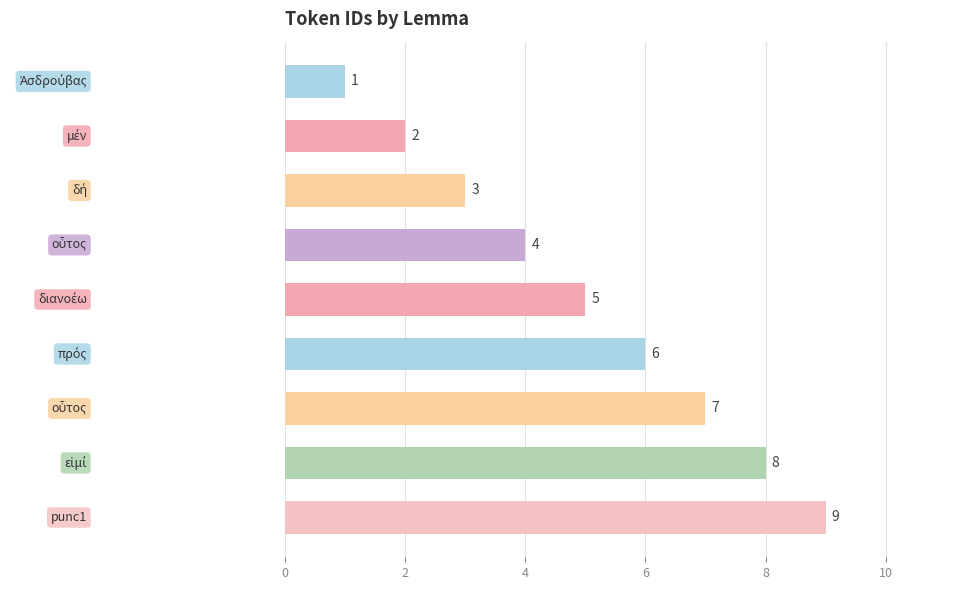

What is the sum of all values?

45